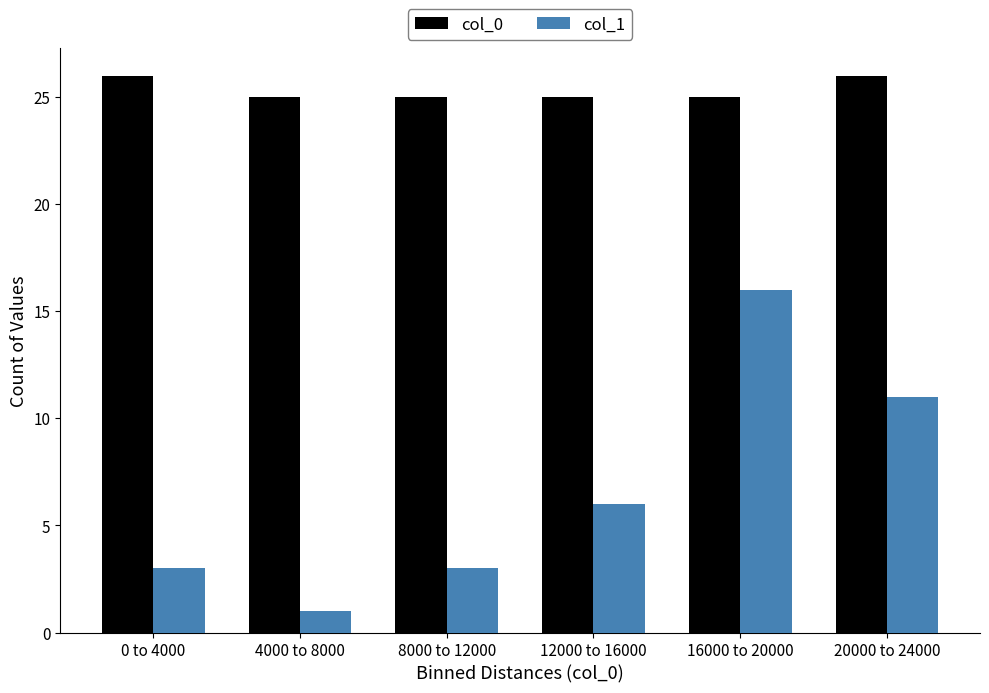

Reading left to right, what are all the values shown in this chart?

col_0: 26	25	25	25	25	26
col_1: 3	1	3	6	16	11